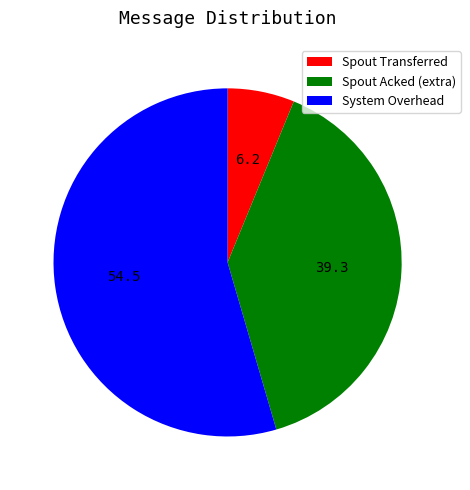

The Spout Transferred slice represents 15% of the pie. True or false?

False